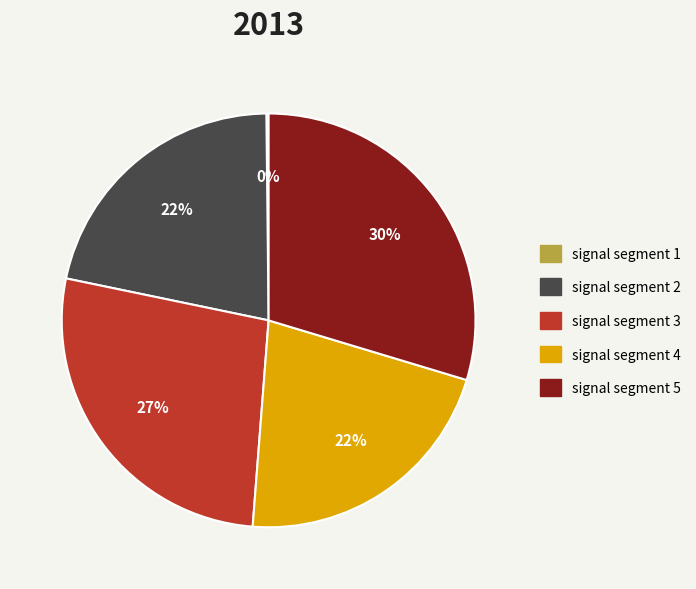

To the nearest percent, what percentage of the pie is signal segment 5?

30%